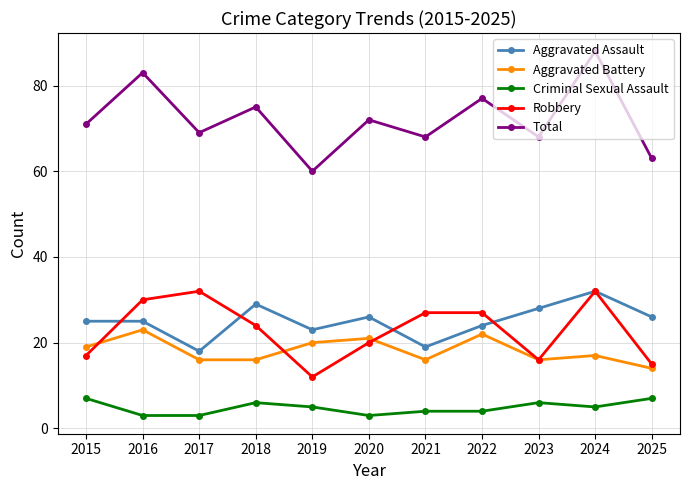

Count the number of categories in the chart.

11